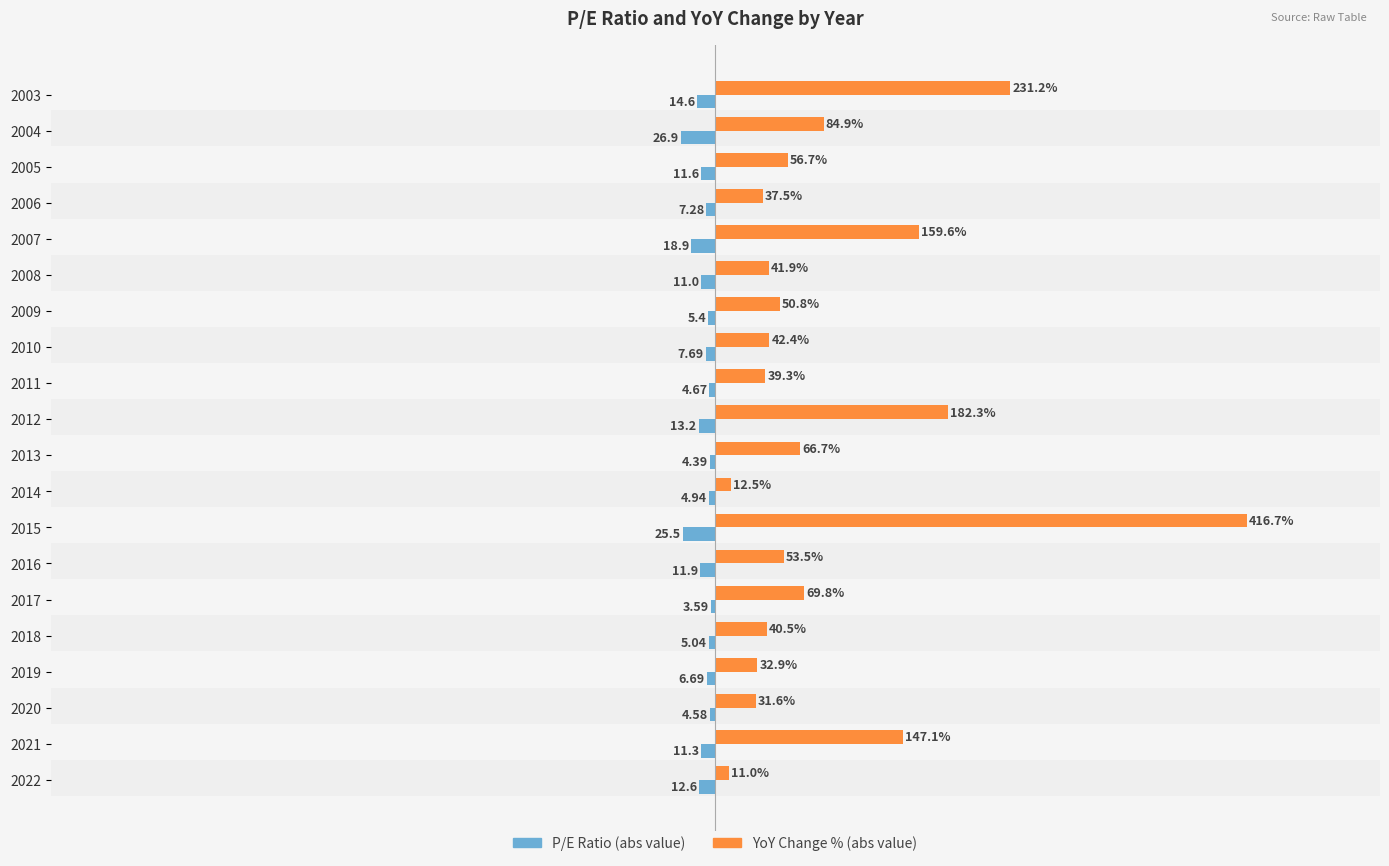

What is the greatest value displayed?

416.7